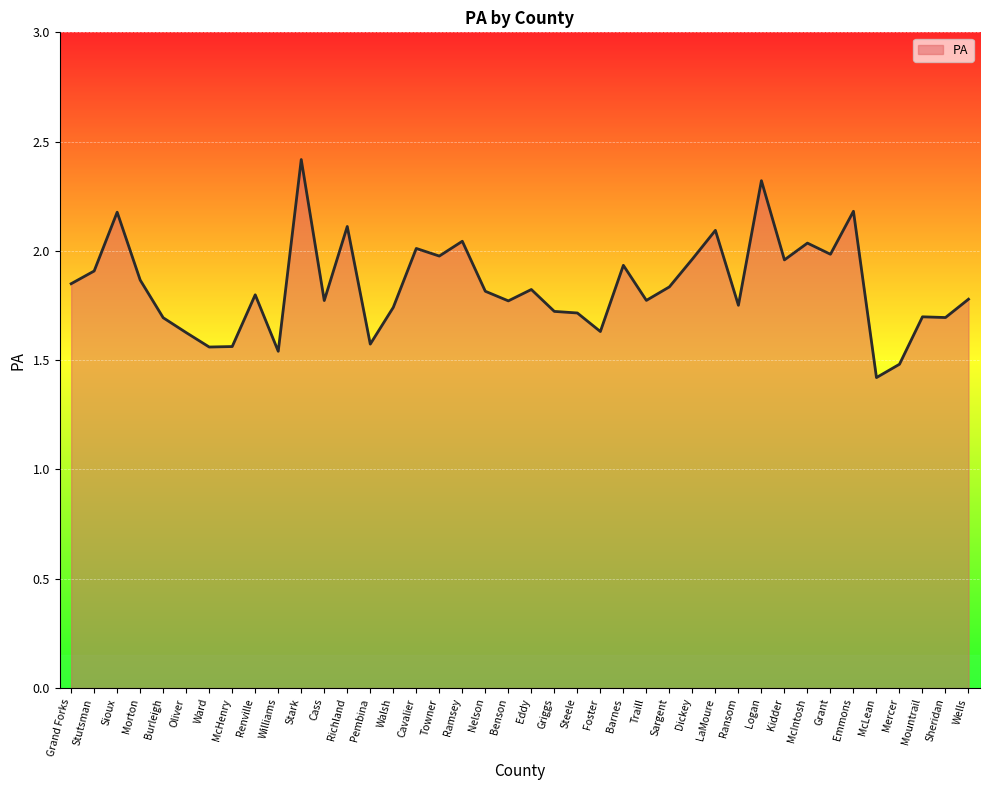

What is the minimum value shown in the chart?

1.4